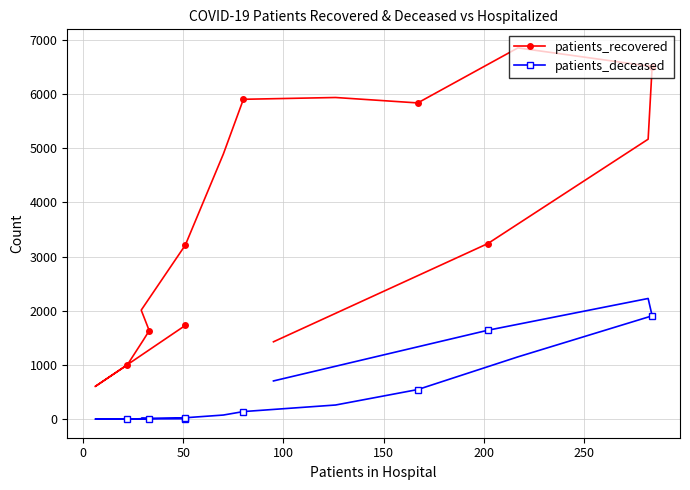

What is the sum of all patients_recovered values?

57409